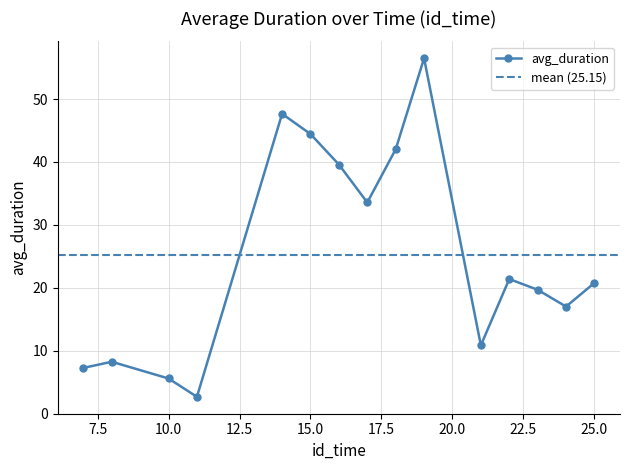

Count the number of data series in this chart.

1